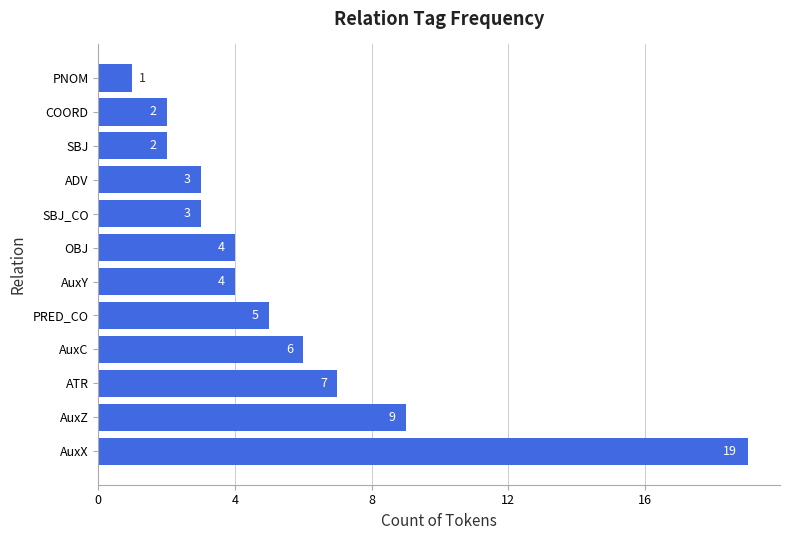

Approximately how many times larger is the value at SBJ compared to OBJ?

0.5